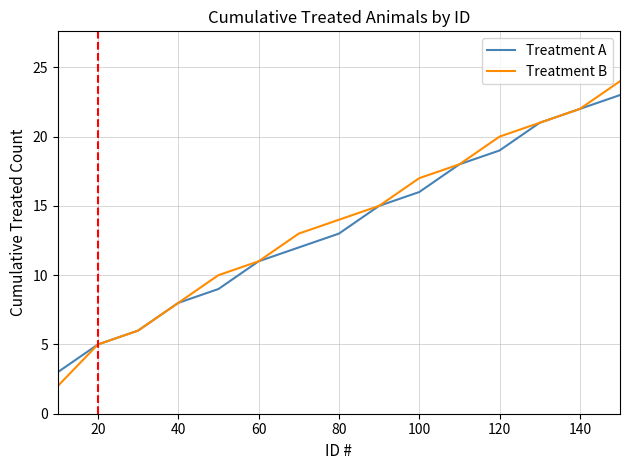

What is the greatest value displayed?

24